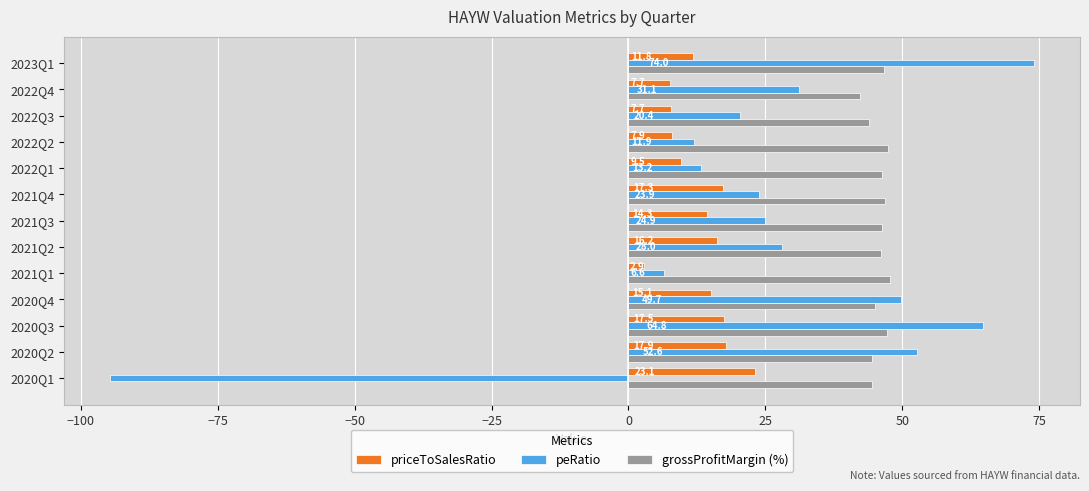

At which label does grossProfitMargin (%) reach its minimum?

2022Q4